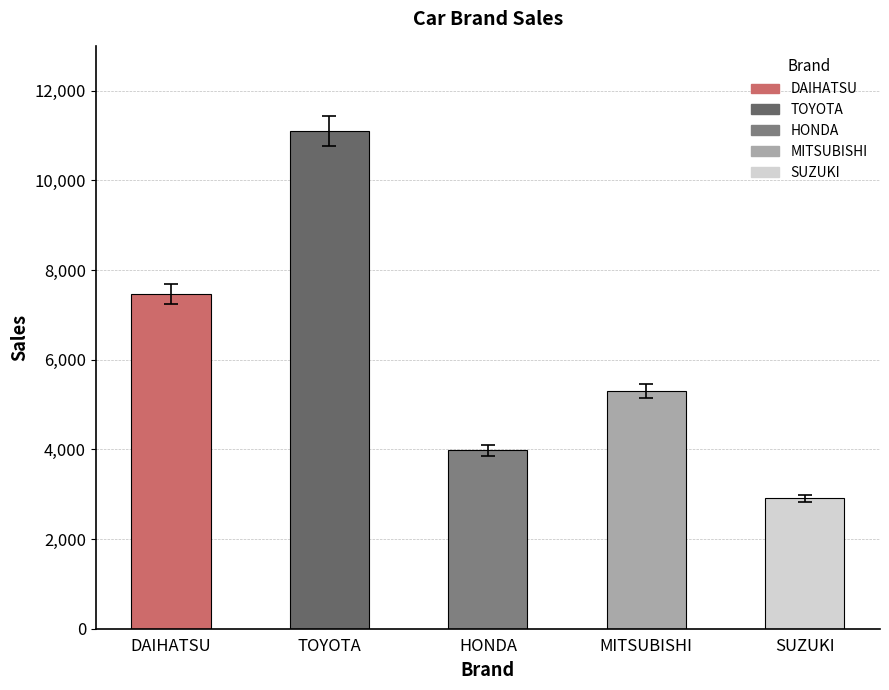

Rank the categories by value from lowest to highest.

SUZUKI, HONDA, MITSUBISHI, DAIHATSU, TOYOTA